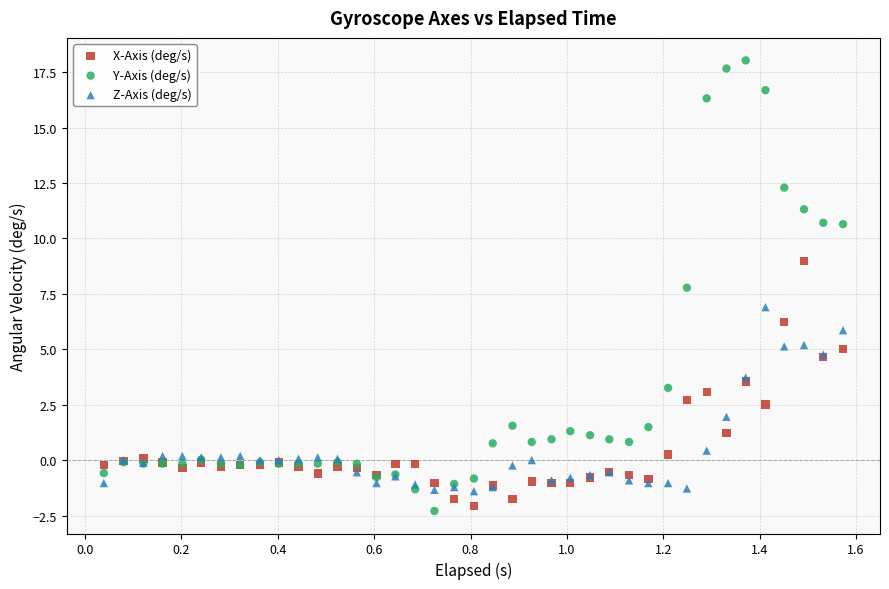

What is the X range (max minus min) for the scatter plot?

1.5